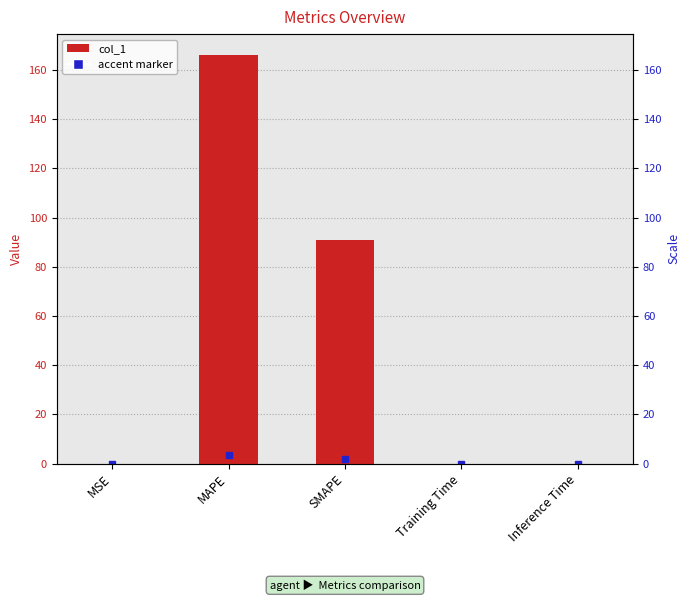

Which category has the lowest value across all series?

MSE